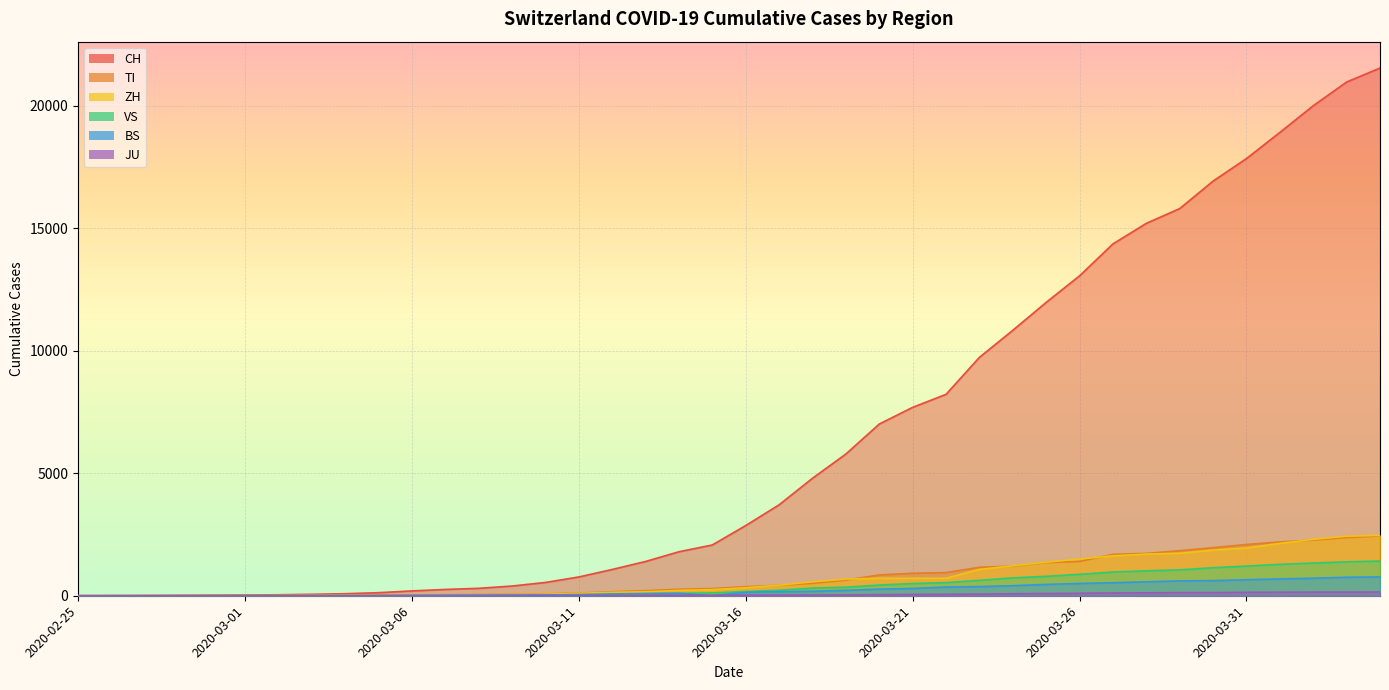

Which series has the widest spread of values?

CH